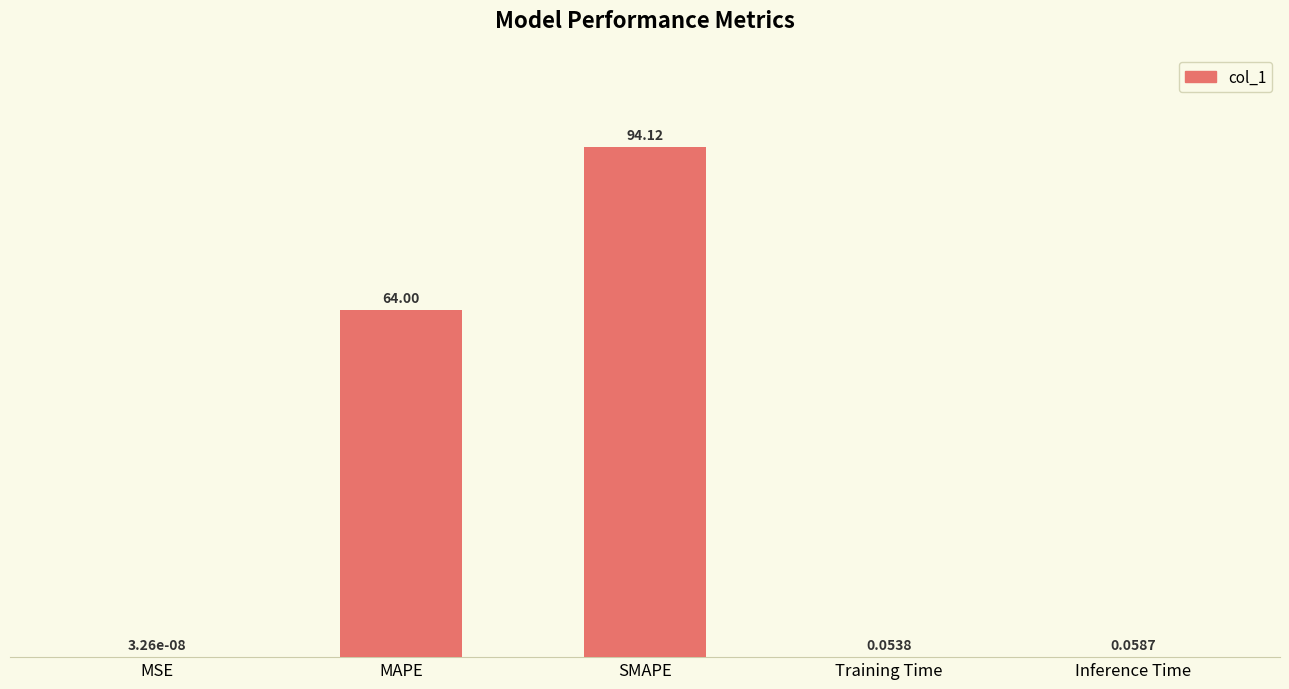

Does the chart contain stacked bars?

No